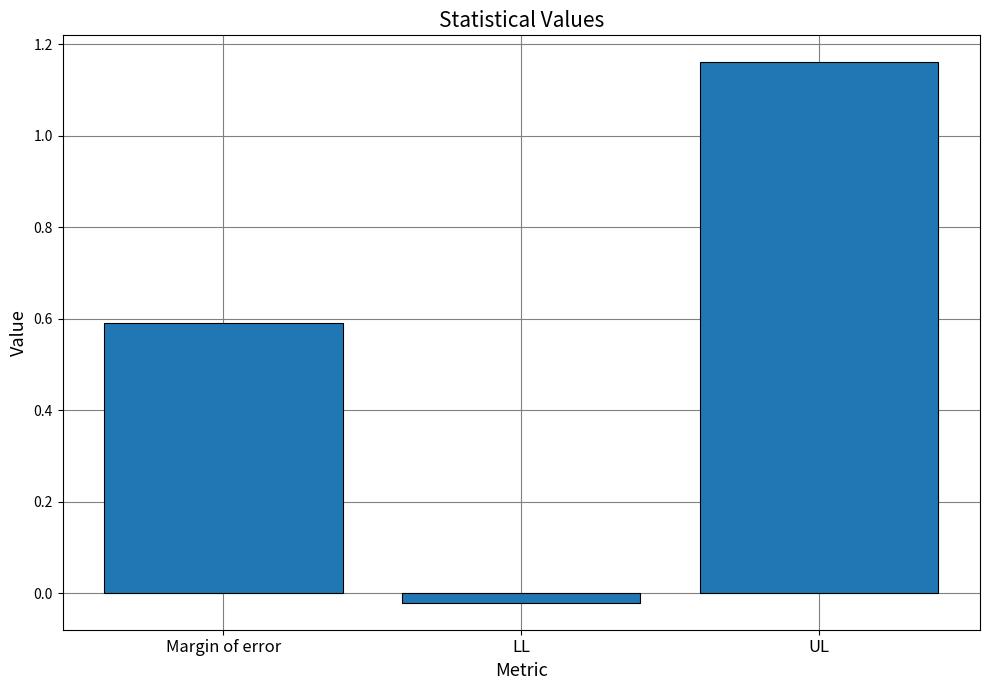

What is the average value?

0.6